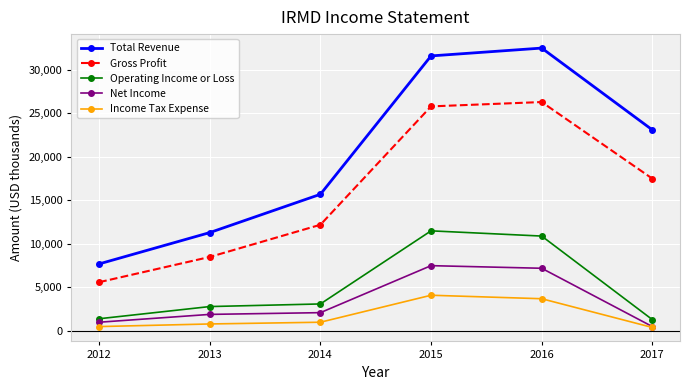

At how many categories does at least one series exceed 10093?

5